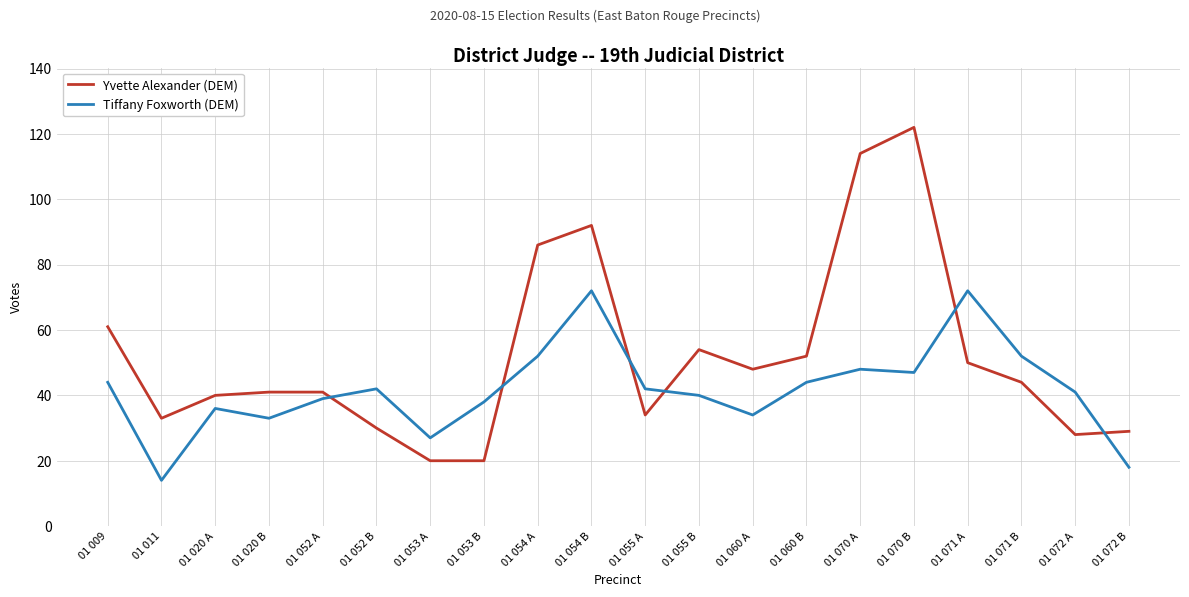

What is the spread (max minus min) of values at 01 071 A?

22